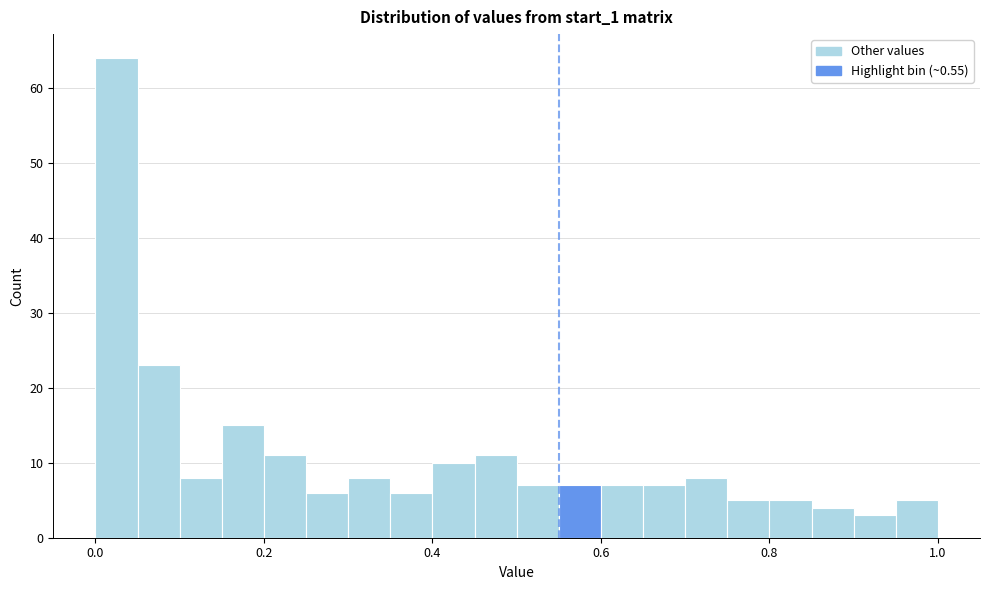

Around what value on the x-axis is the tallest bar? Give the approximate position of its centre, as read against the axis.

0.02